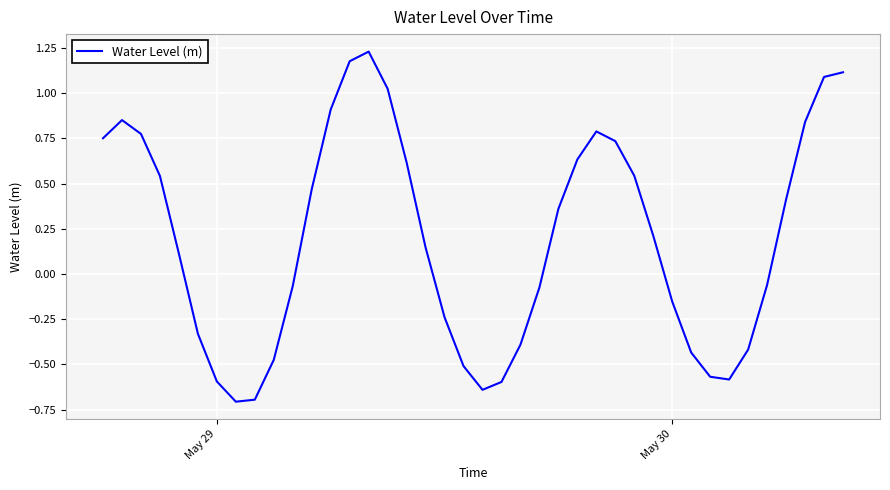

What is the minimum value shown in the chart?

-0.7